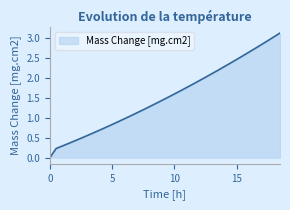

What is the difference between the maximum and minimum values?

3.1